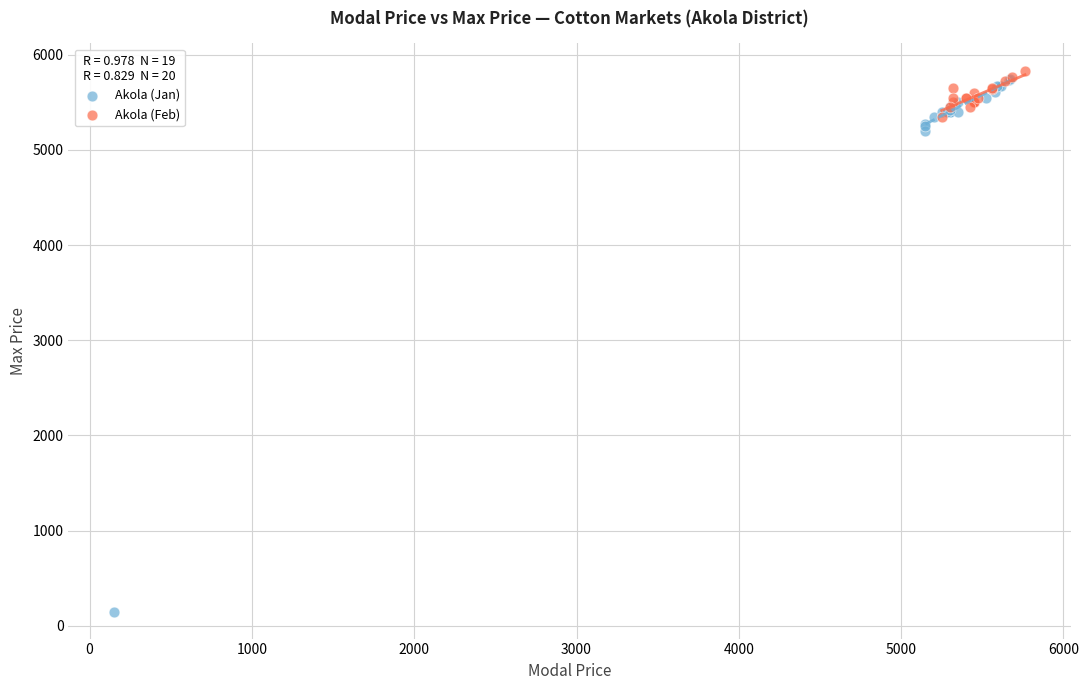

Which series has the widest spread of Y values?

Akola (Jan)